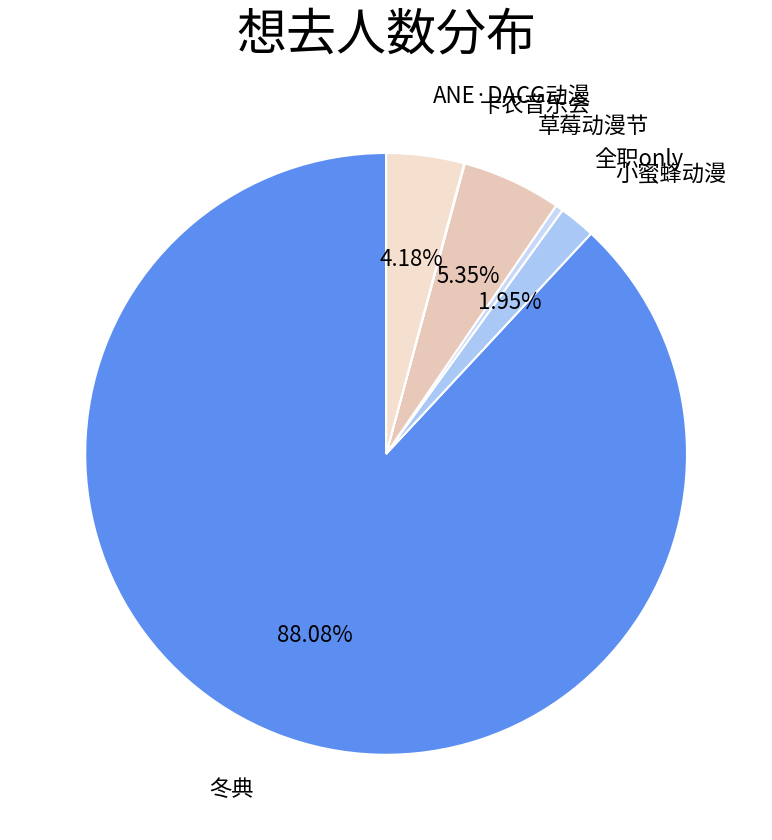

What is the largest slice in the pie chart?

冬典